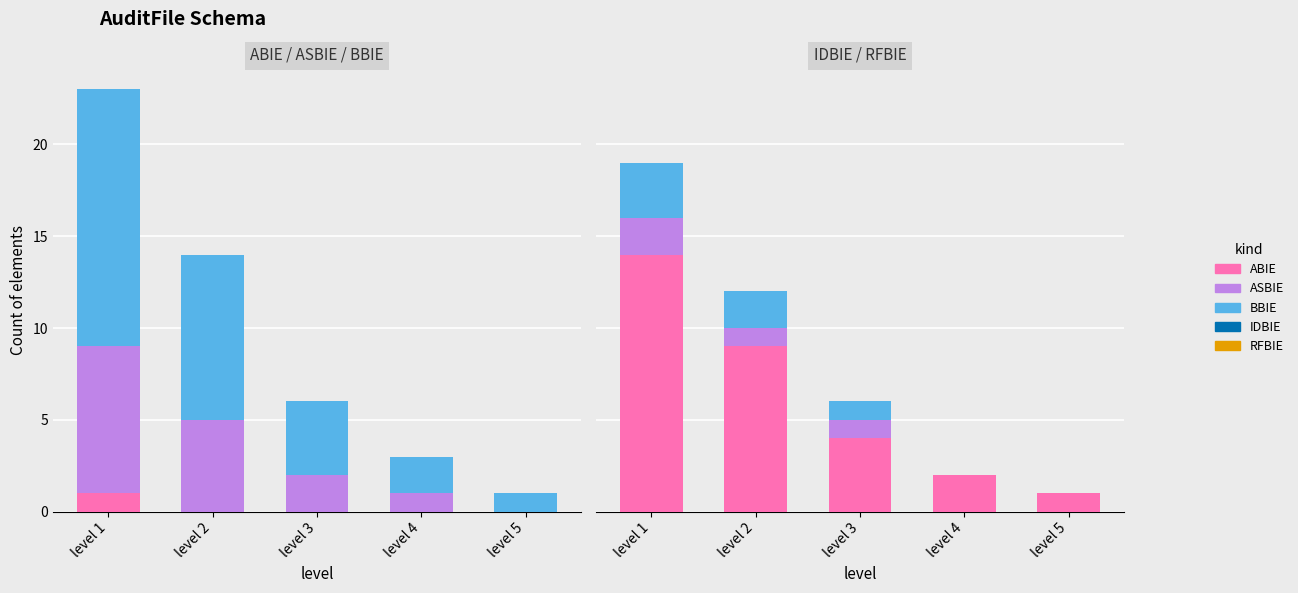

How many distinct data groups are displayed?

5